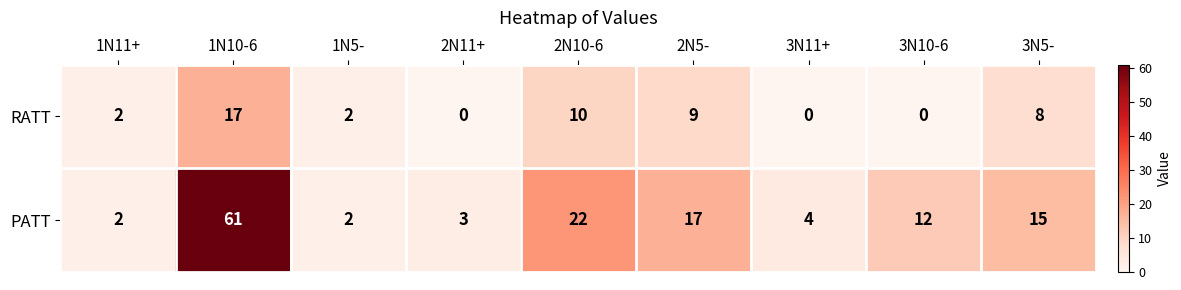

How many data points in RATT are less than 2?

3